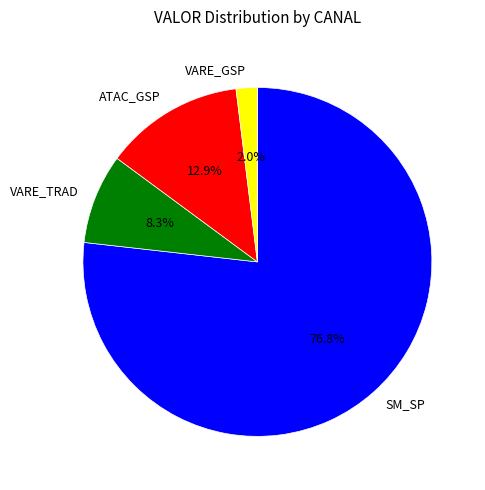

To the nearest percent, what is the average slice percentage?

25%